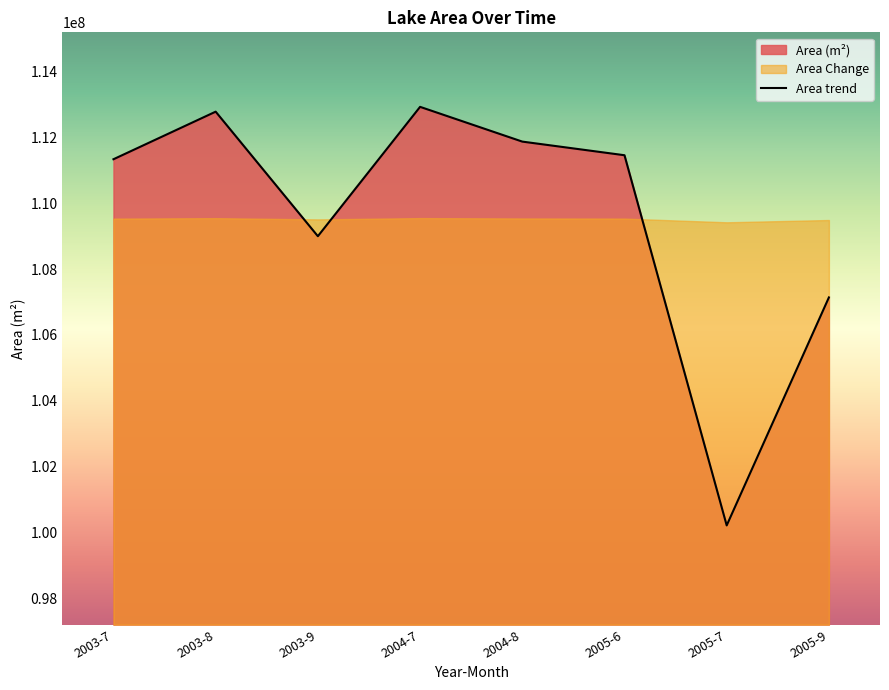

Where is the data nearest to the value 106571700?

2005-9